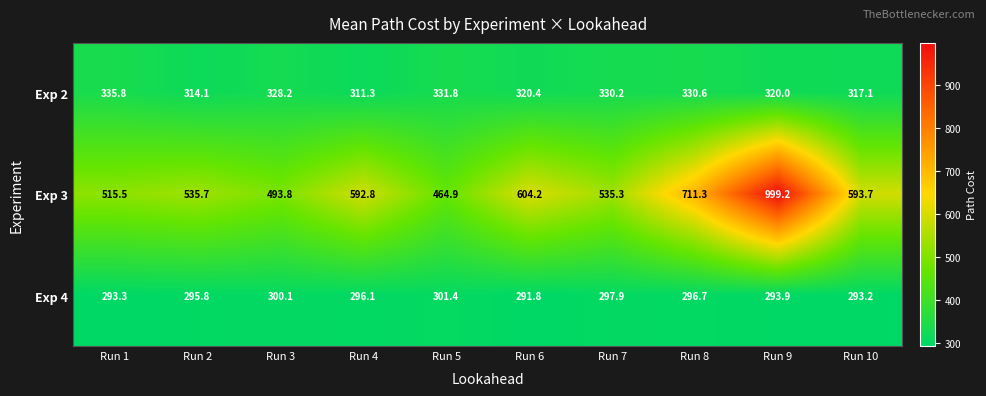

At which label does Exp 3 first exceed 592?

Run 4